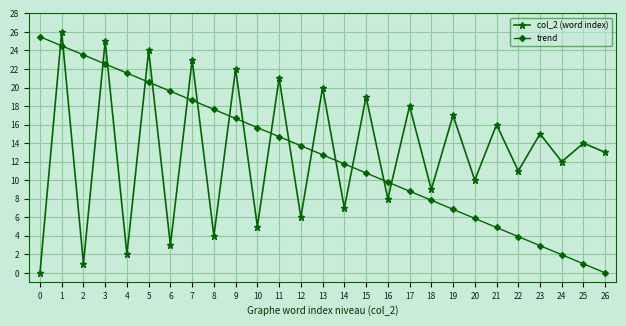

At 23, list the series in order from largest to smallest.

col_2 (word index), trend